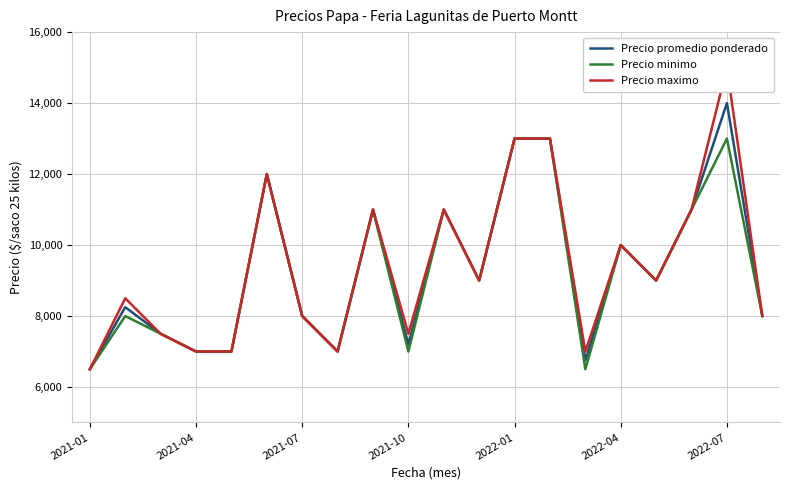

True or false: Precio promedio ponderado and Precio maximo intersect in this chart.

False